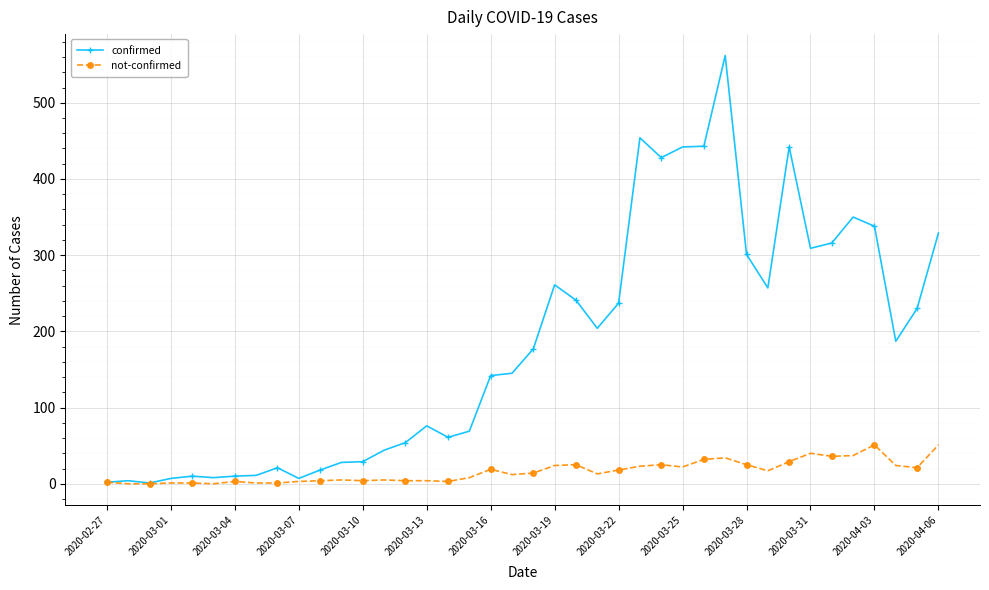

Does the chart display data point markers on the line(s)?

Yes